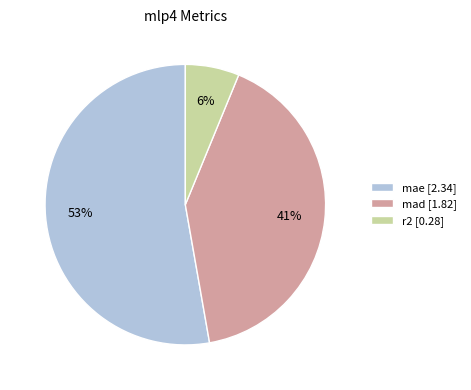

To the nearest percent, what is the average slice percentage?

33%